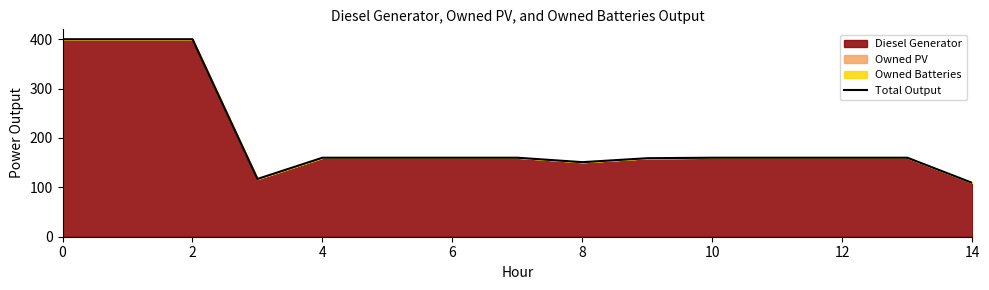

The chart shows a value of 667.4 at 4. True or false?

False